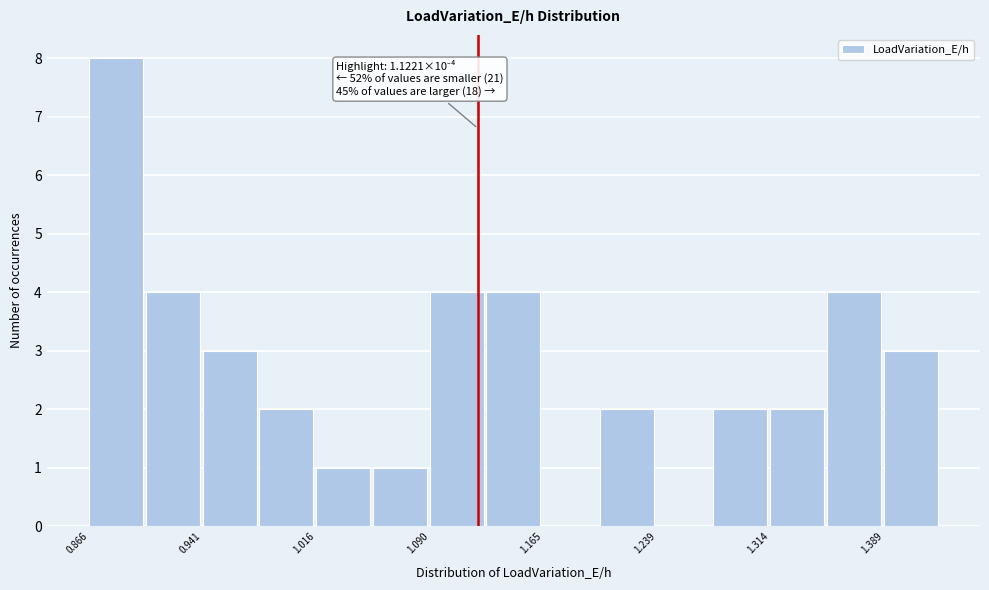

Around what value on the x-axis is the tallest bar? Give the approximate position of its centre, as read against the axis.

0.88